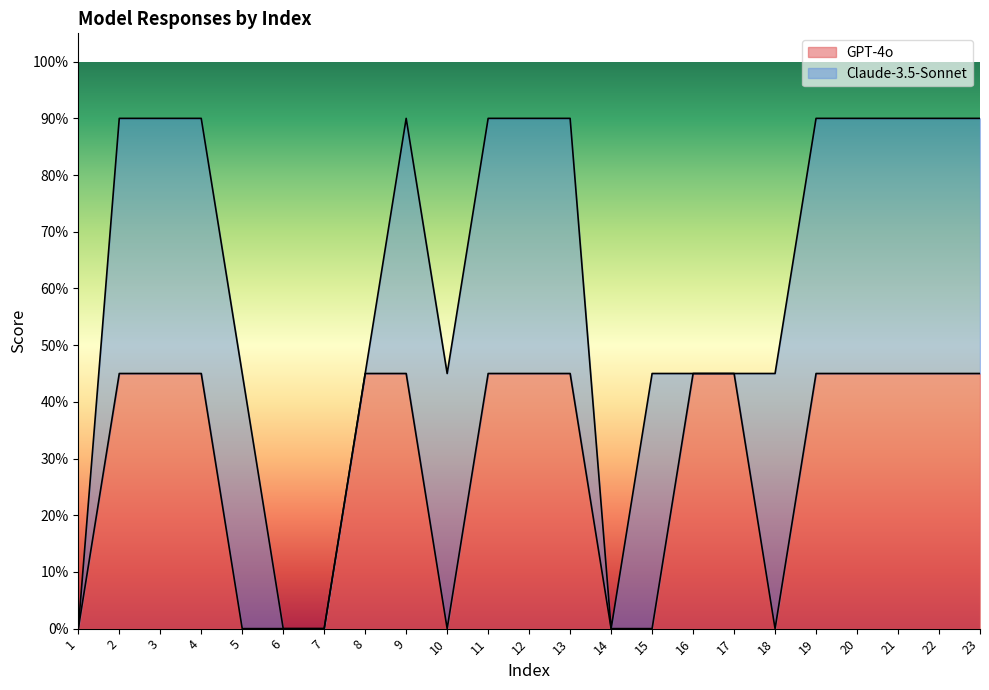

How many interior local valleys (lower than both neighbors) does the data have?

2